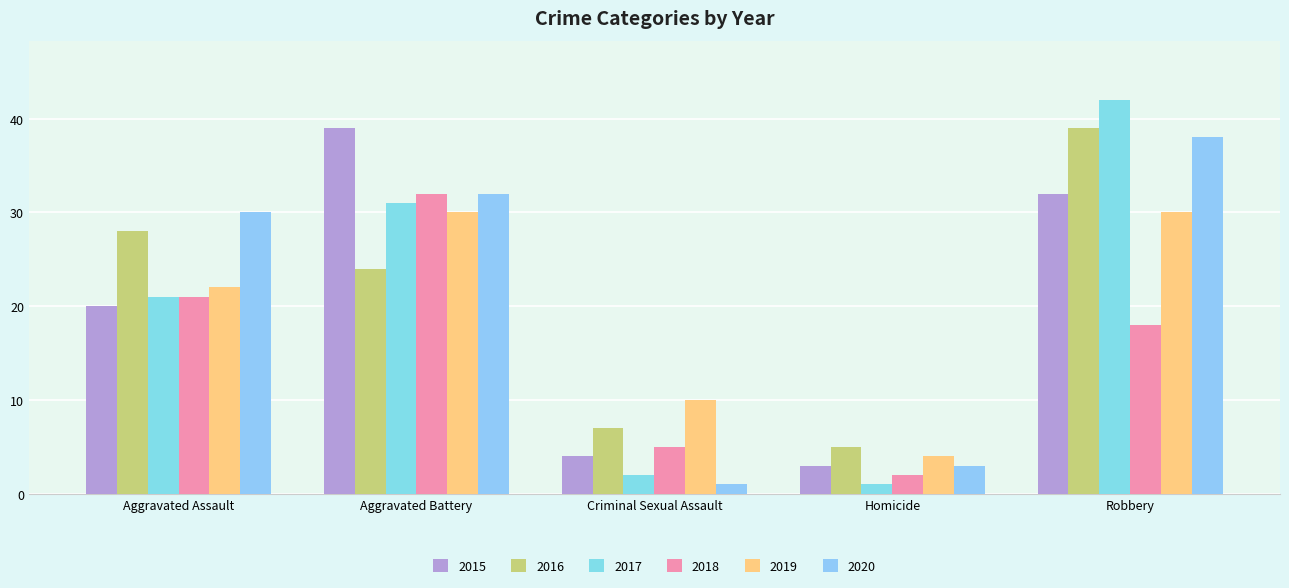

Reading right to left, extract all data points from this chart.

2015: 32	3	4	39	20
2016: 39	5	7	24	28
2017: 42	1	2	31	21
2018: 18	2	5	32	21
2019: 30	4	10	30	22
2020: 38	3	1	32	30